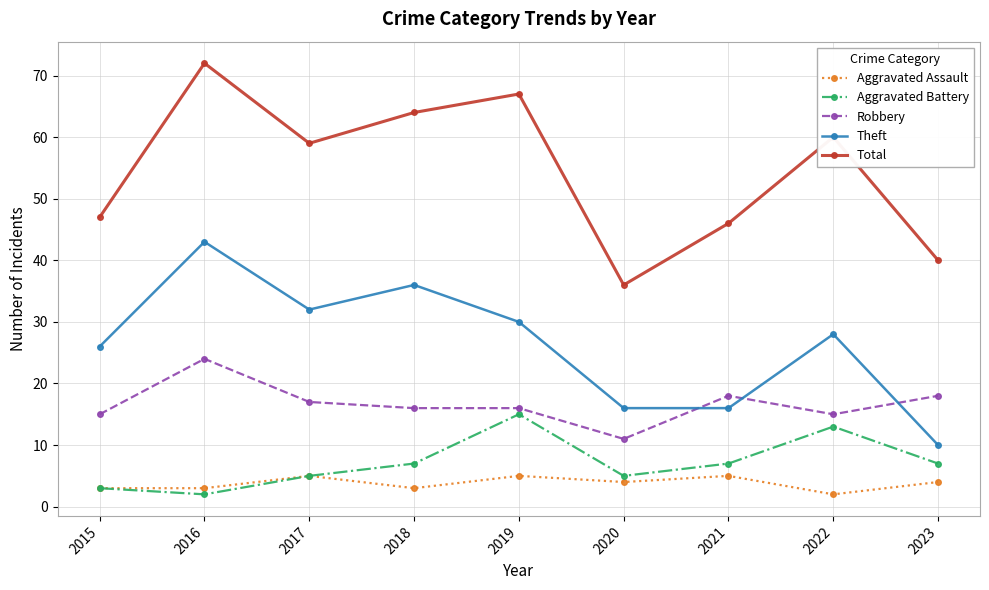

At which category is the sum across all series the highest?

2016